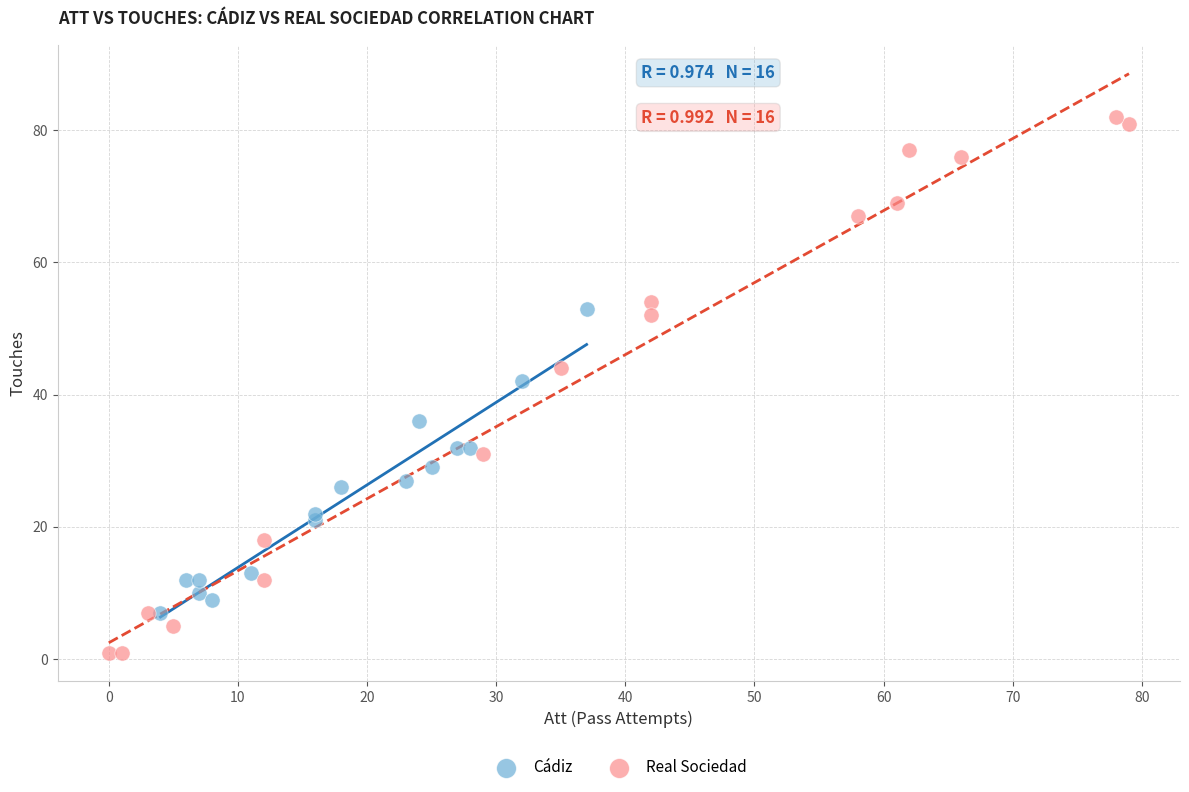

Which series reaches the minimum Y coordinate?

Real Sociedad